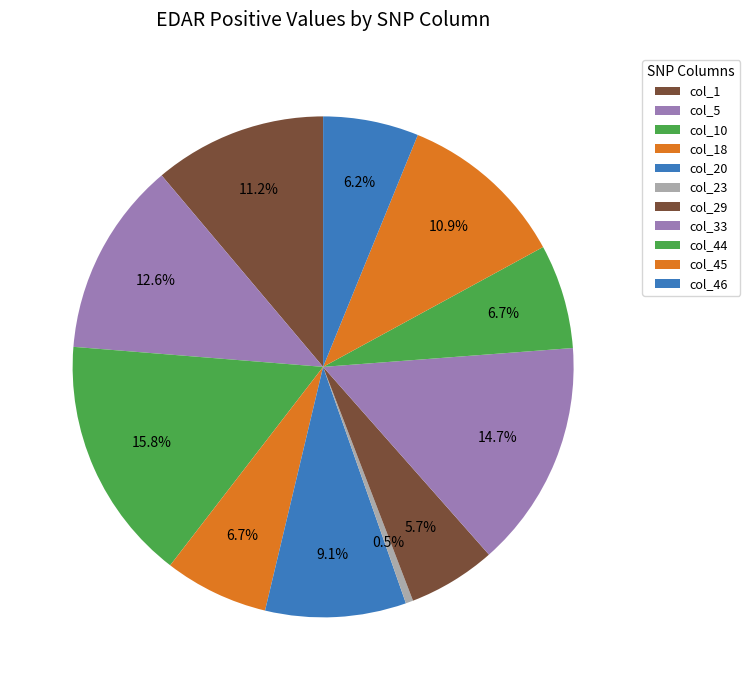

How many segments does this pie chart have?

11